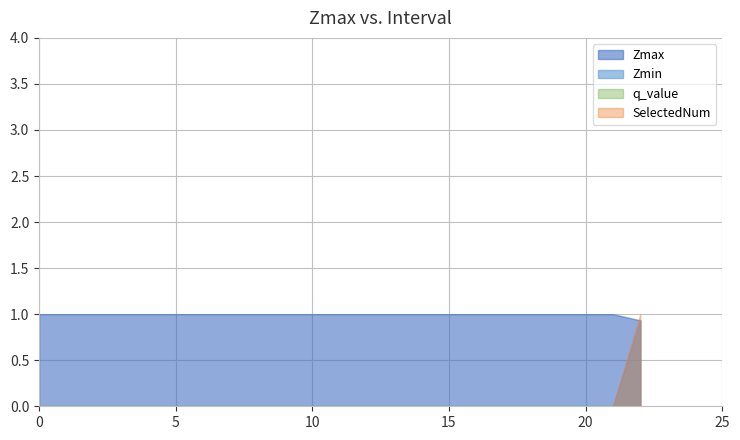

How many values in Zmin are above zero?

1